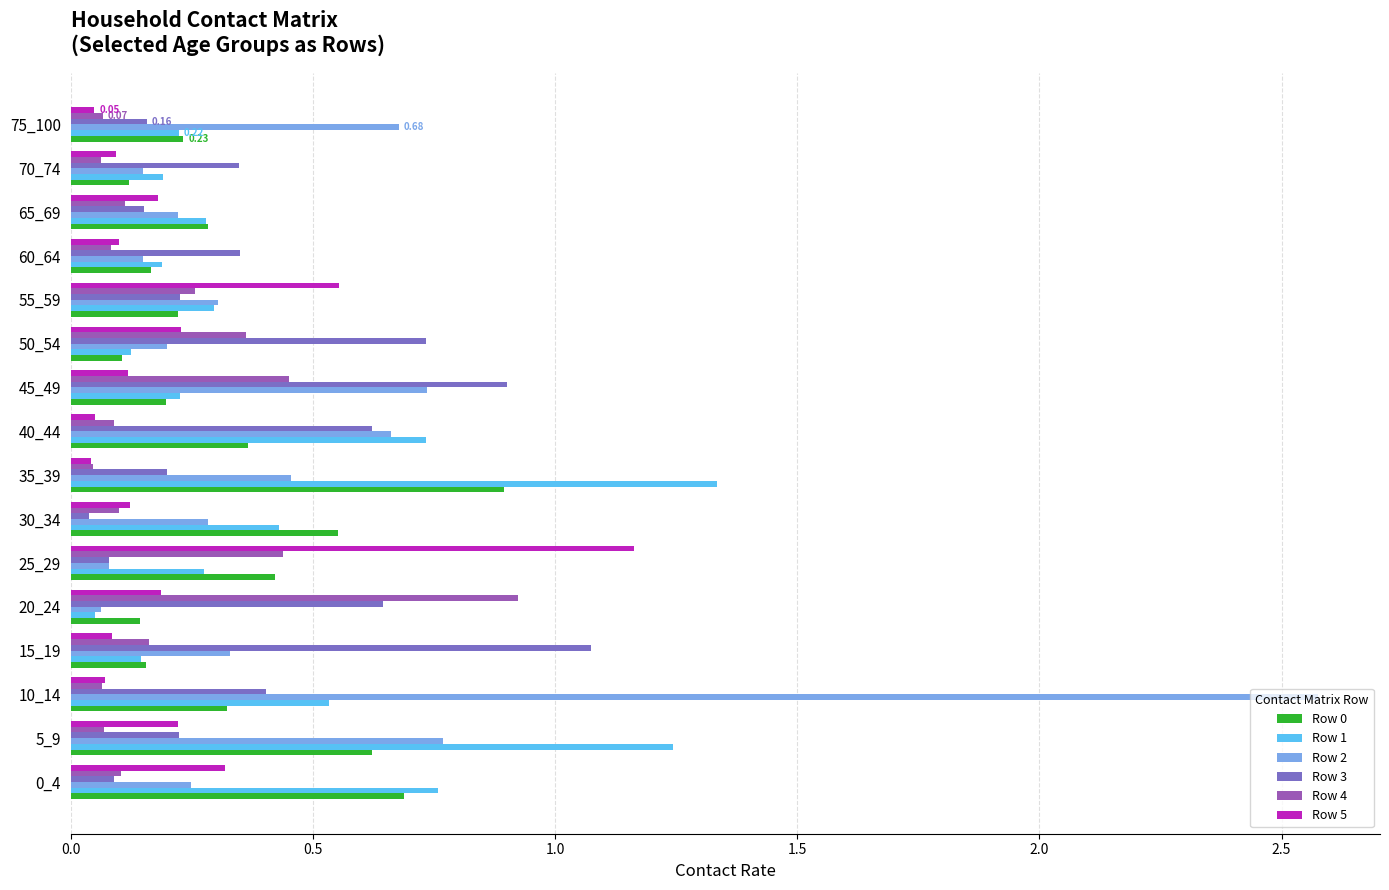

What is the highest value of the Row 2 series?

2.6